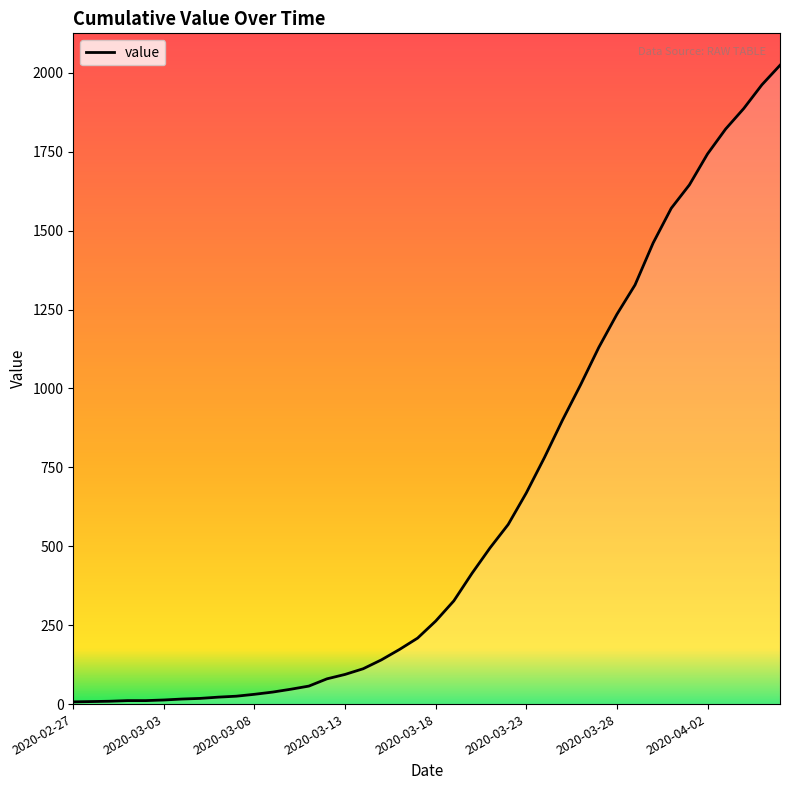

What is the maximum value shown in the chart?

2024